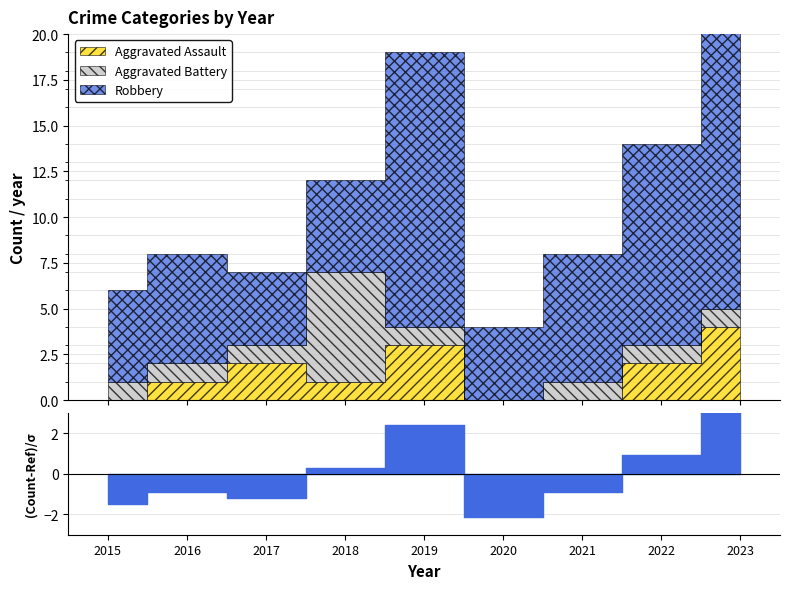

What is the difference between the maximum and second lowest values in the Aggravated Assault series?

4